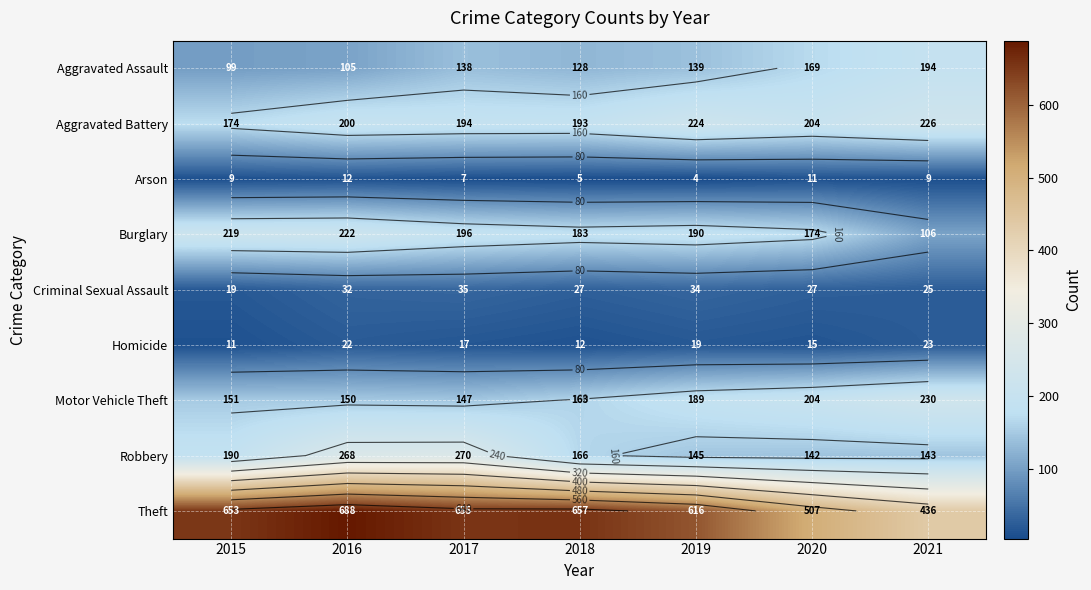

True or false: Arson has a value of 11 at 2020.

True